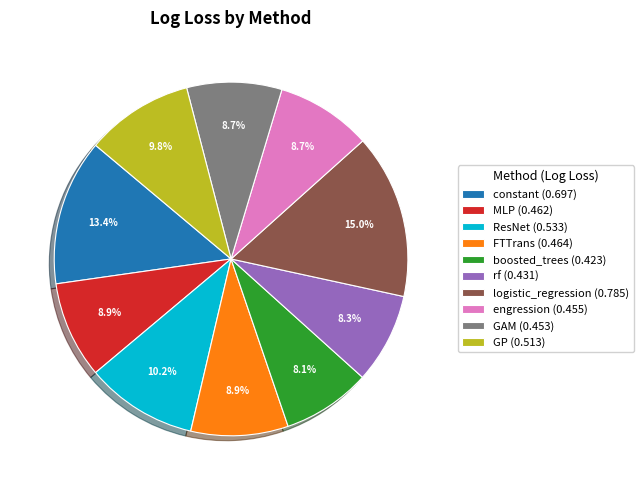

Is there any slice that represents more than half of the pie?

No